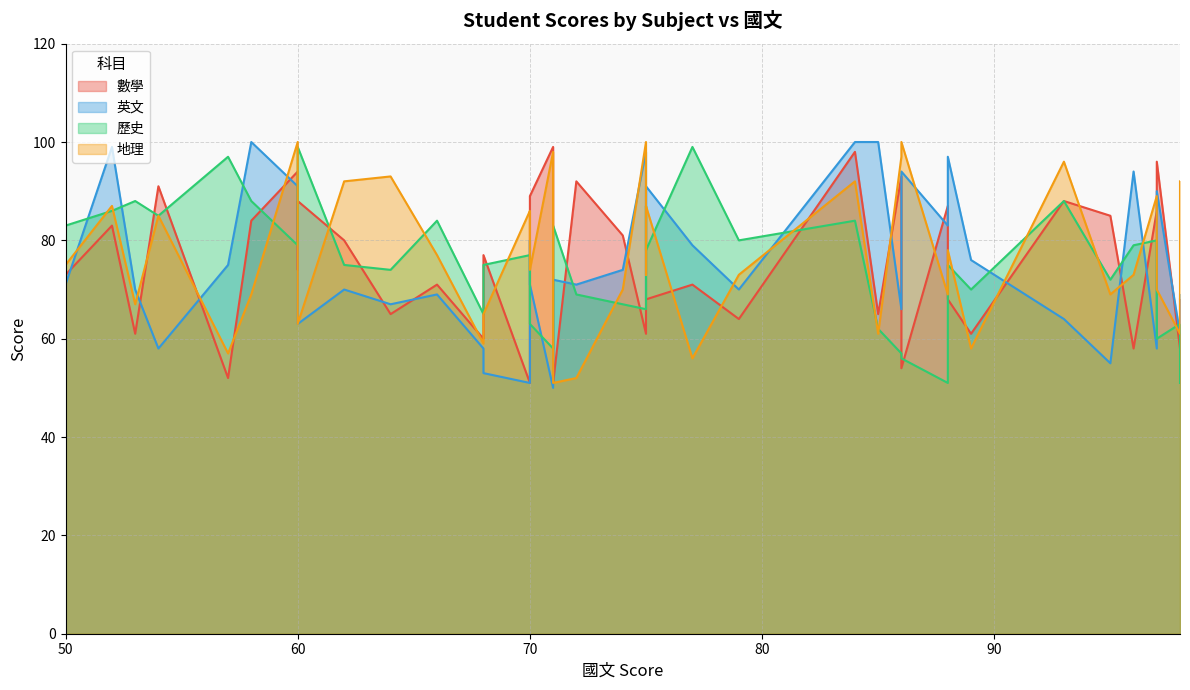

True or false: 英文 has more than 1 points higher than both neighbors.

True